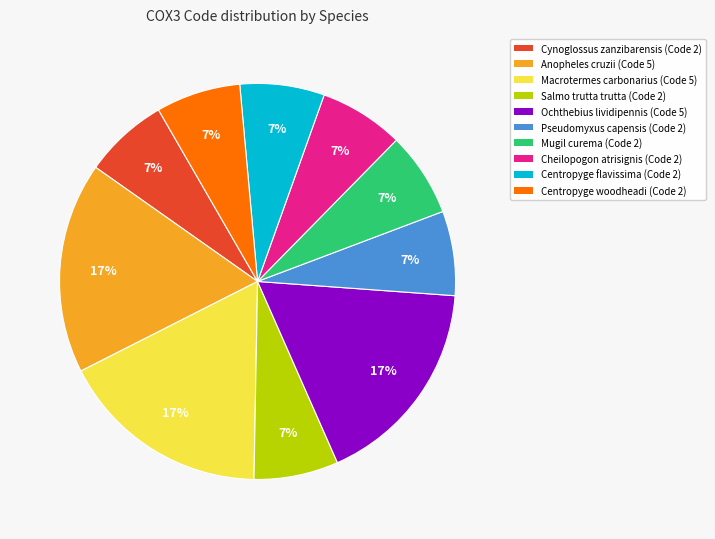

How many slices are in this pie chart?

10